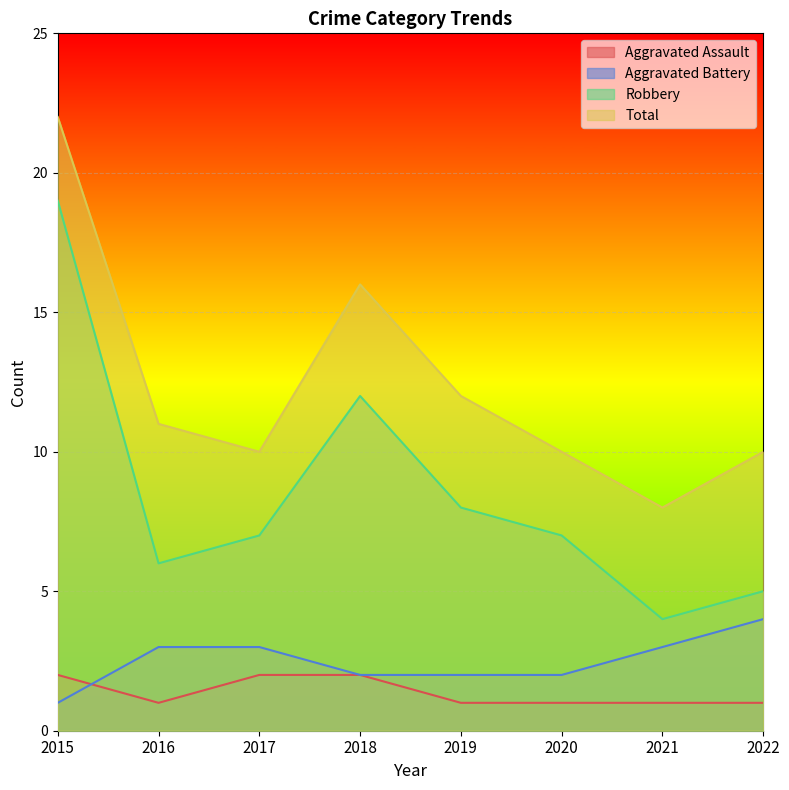

Between 2015 and 2018, which series saw the biggest shift?

Robbery